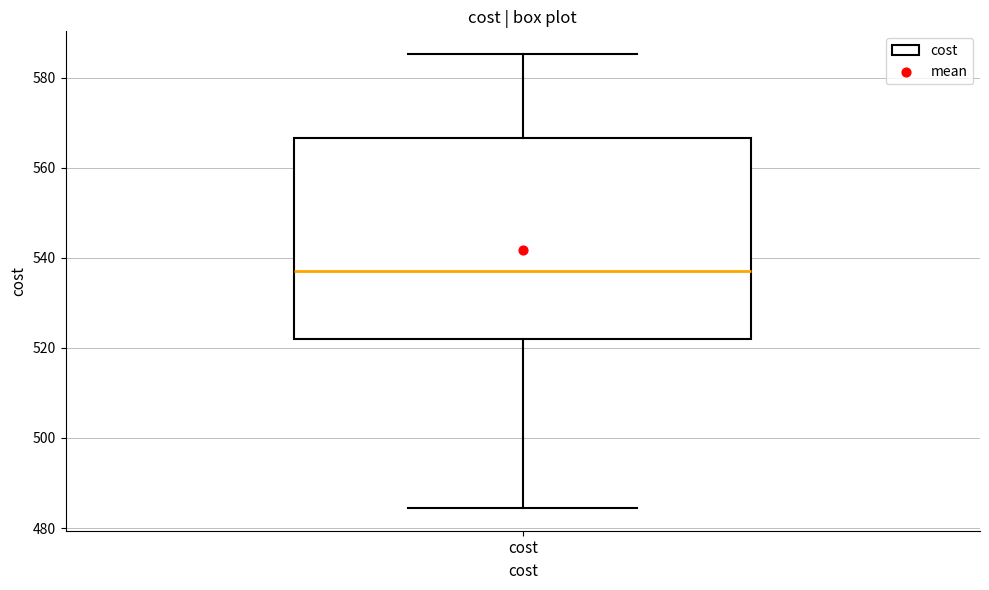

Read this box plot against the y-axis: the position of the median line, the range covered by the box, and the ends of both whiskers. The values are not printed on the chart, so give them approximately, as read against the axis.

median 538, box 522 to 566, whiskers 484 to 586